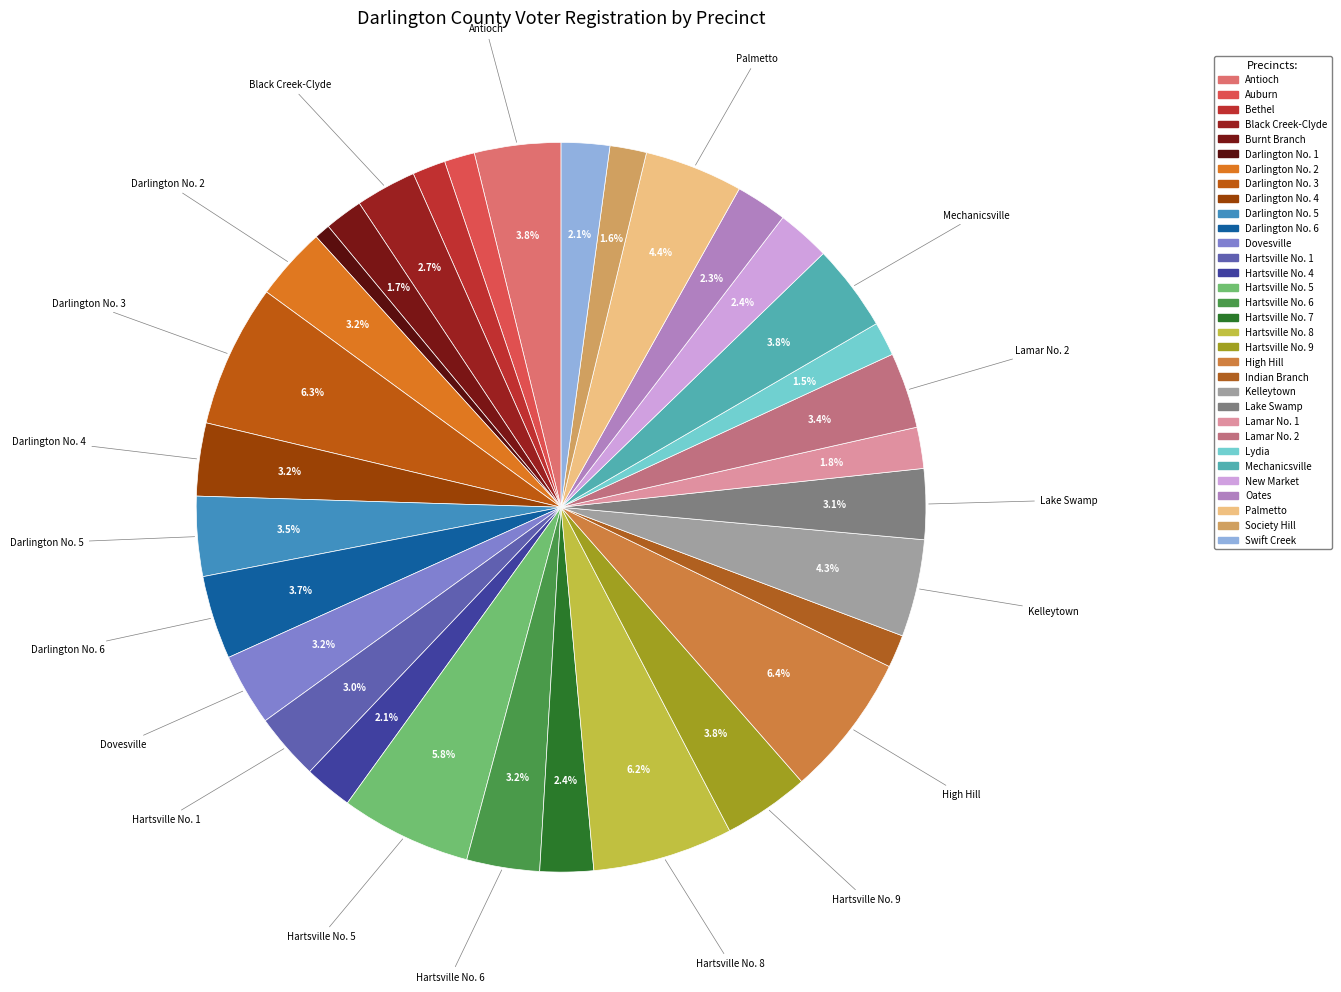

True or false: Oates accounts for 1% of the total.

False